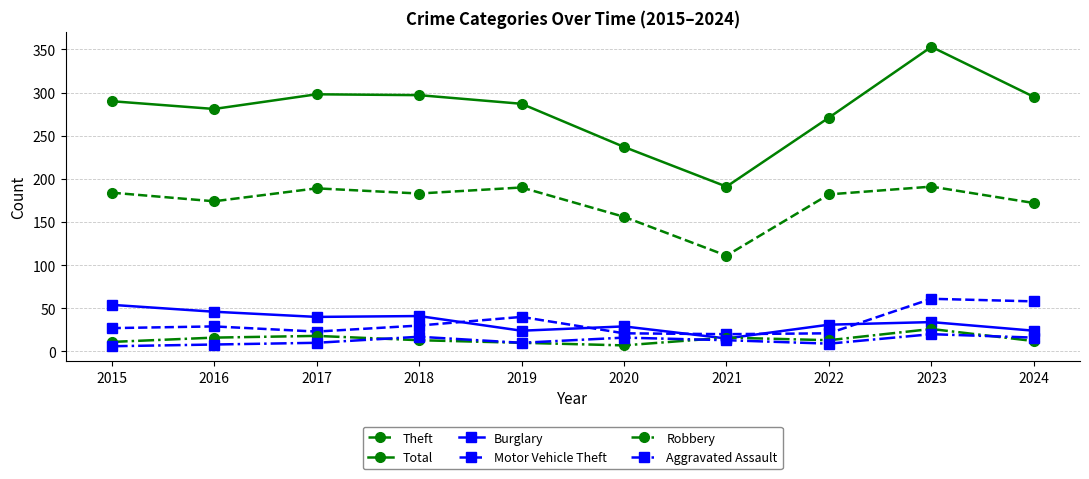

List the series in order of their peak value, highest first.

Total, Theft, Motor Vehicle Theft, Burglary, Robbery, Aggravated Assault